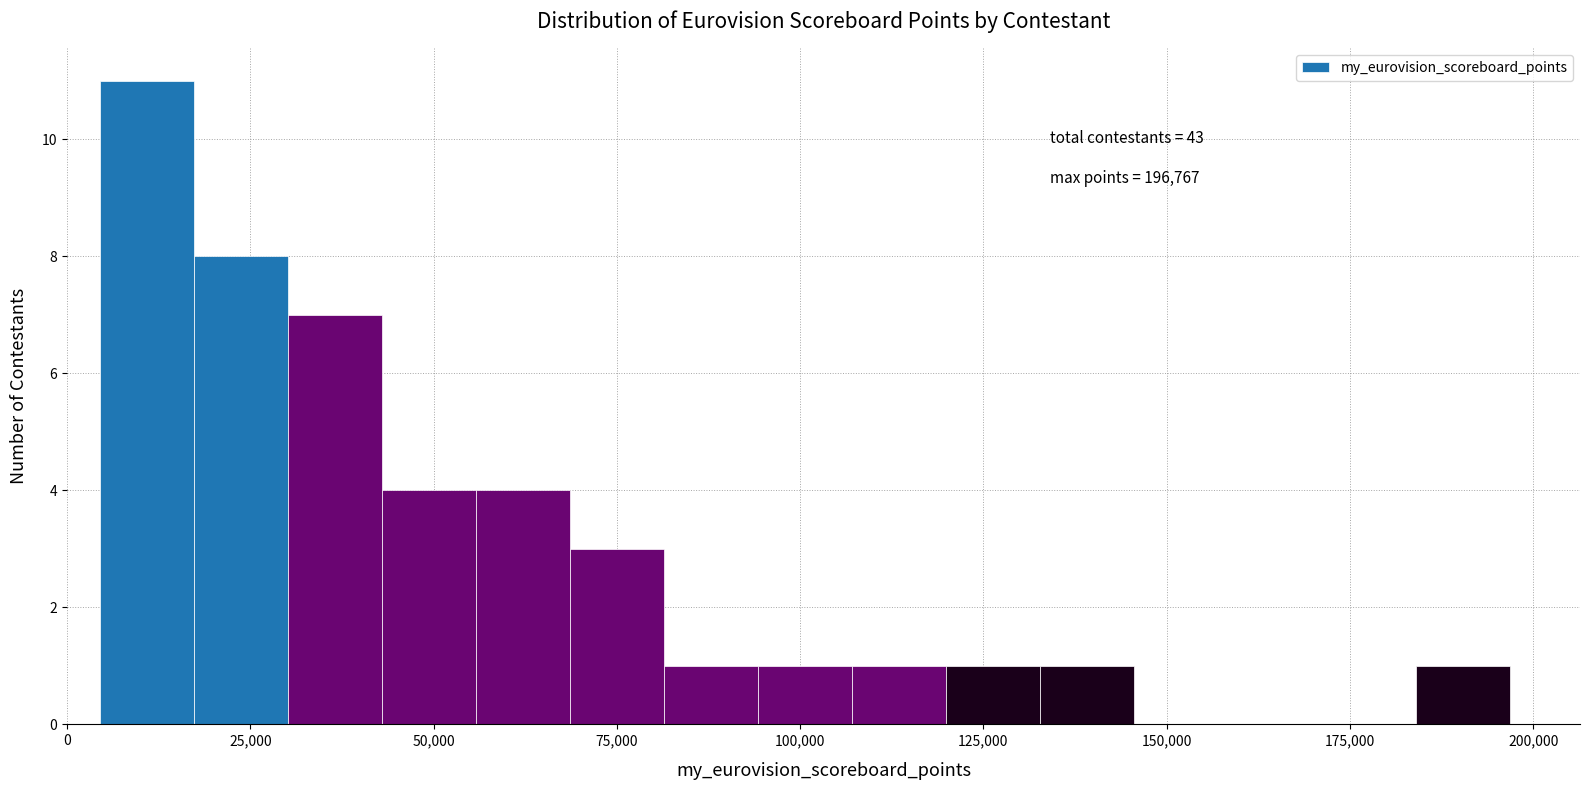

Around what value on the x-axis is the tallest bar? Give the approximate position of its centre, as read against the axis.

10000